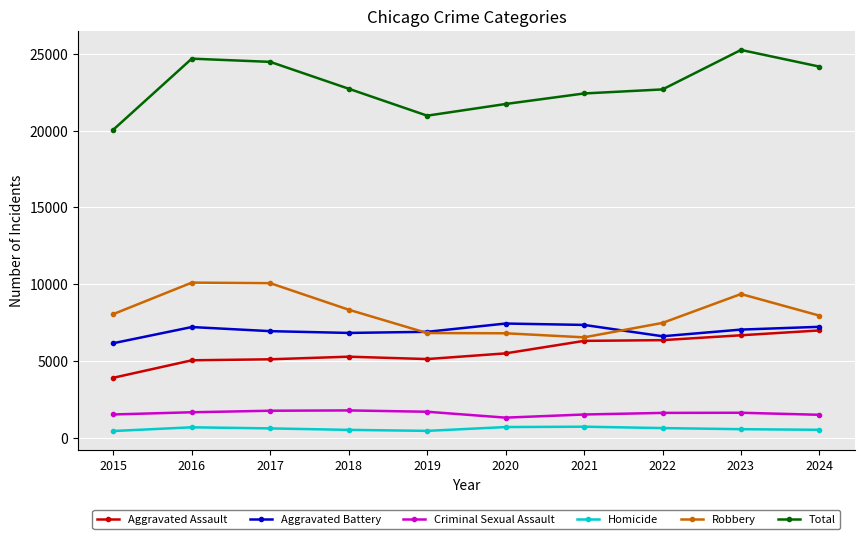

What value does the Total series have at 2016?

24694